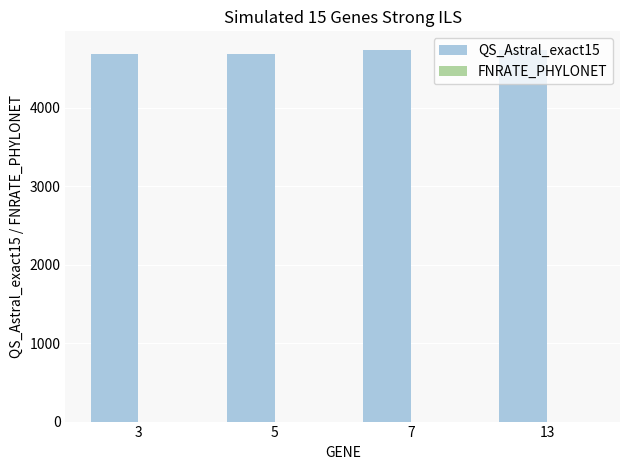

What is the total value across all series at 7?

4736.0